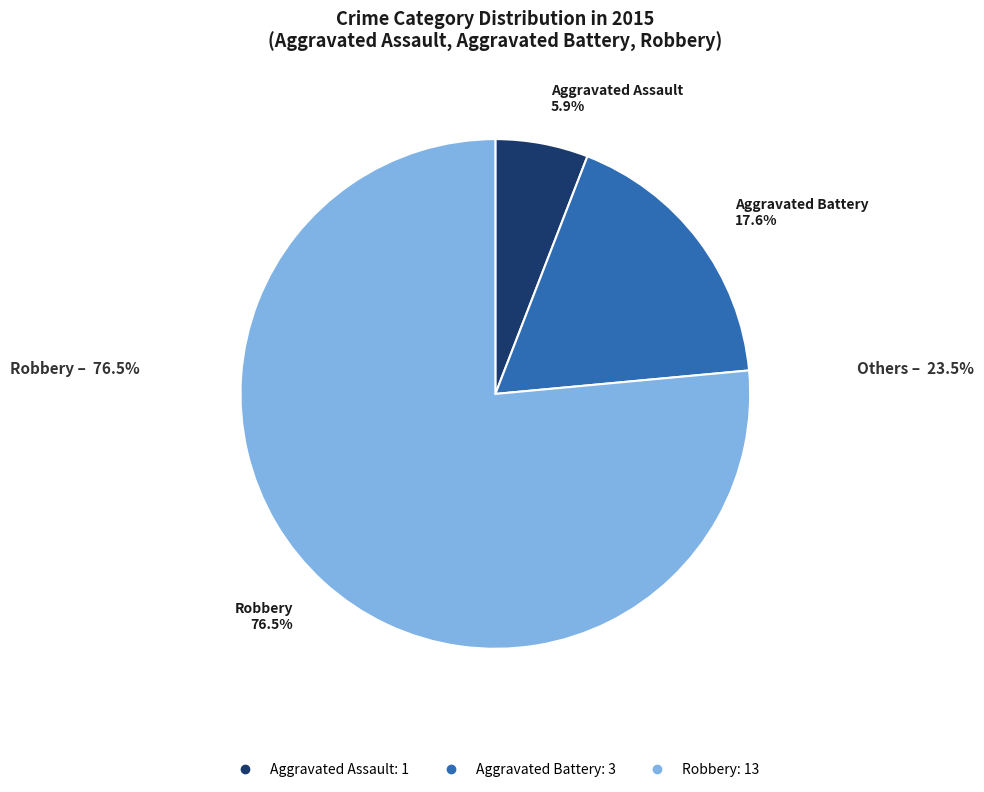

Does Robbery account for over 50% of the chart?

Yes